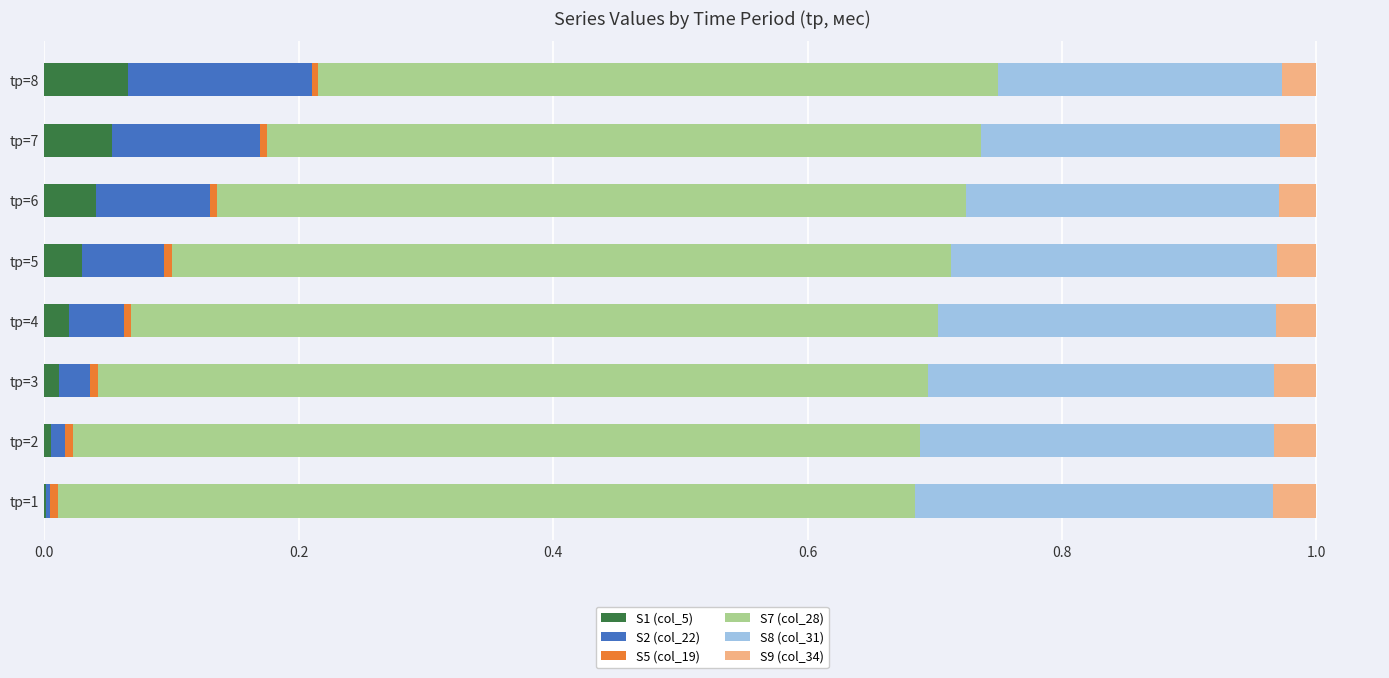

How many distinct data groups are displayed?

6